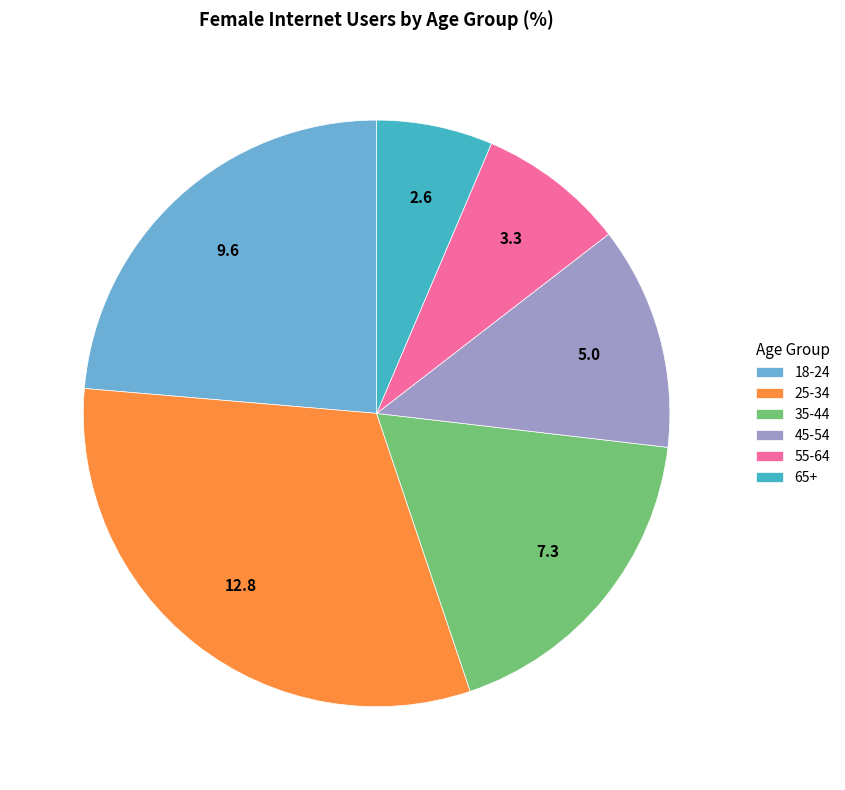

True or false: 25-34 accounts for 32% of the total.

True